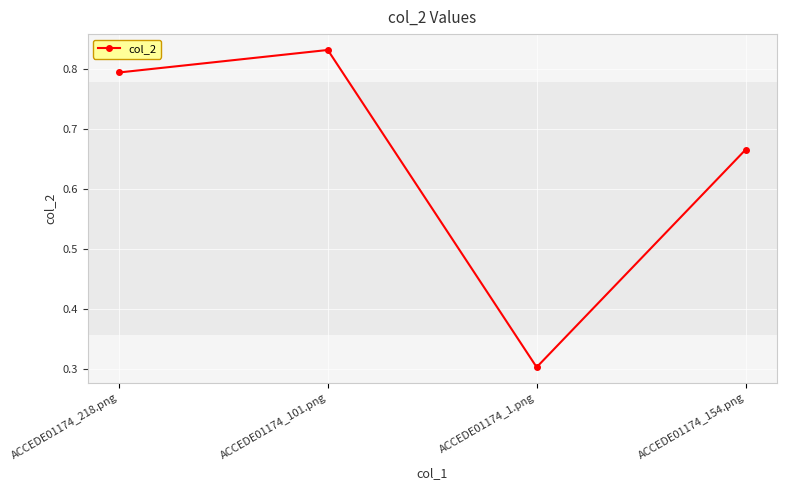

True or false: the data has more than 1 interior local peaks.

False